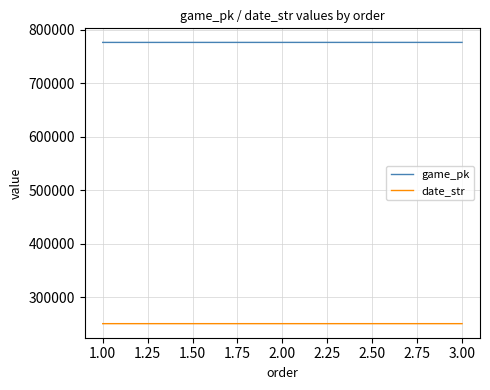

What is the sum of all date_str values?

752718